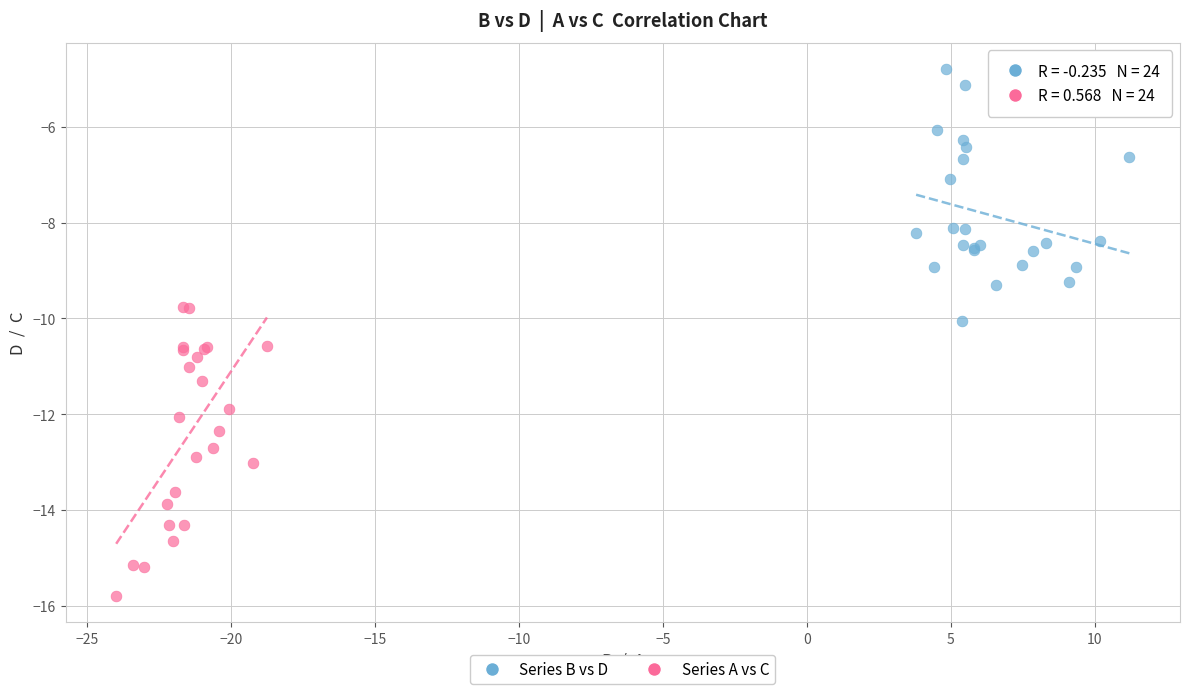

What are all the series names shown in the legend?

Series B vs D, Series A vs C